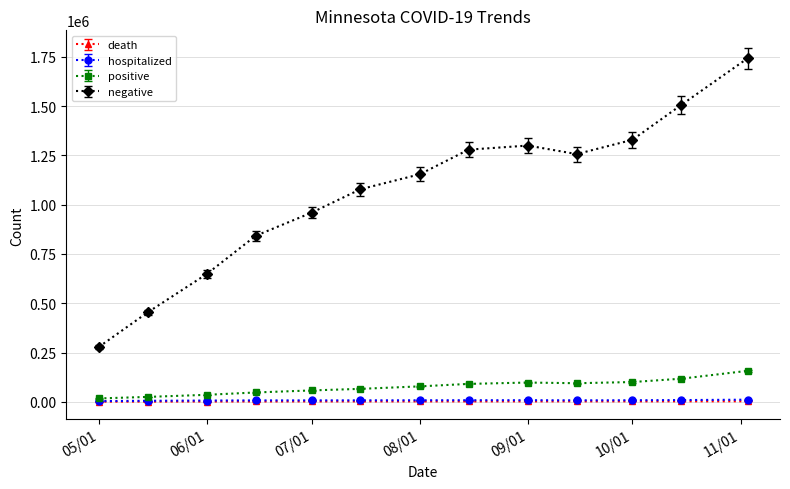

True or false: negative and death cross at least once.

False